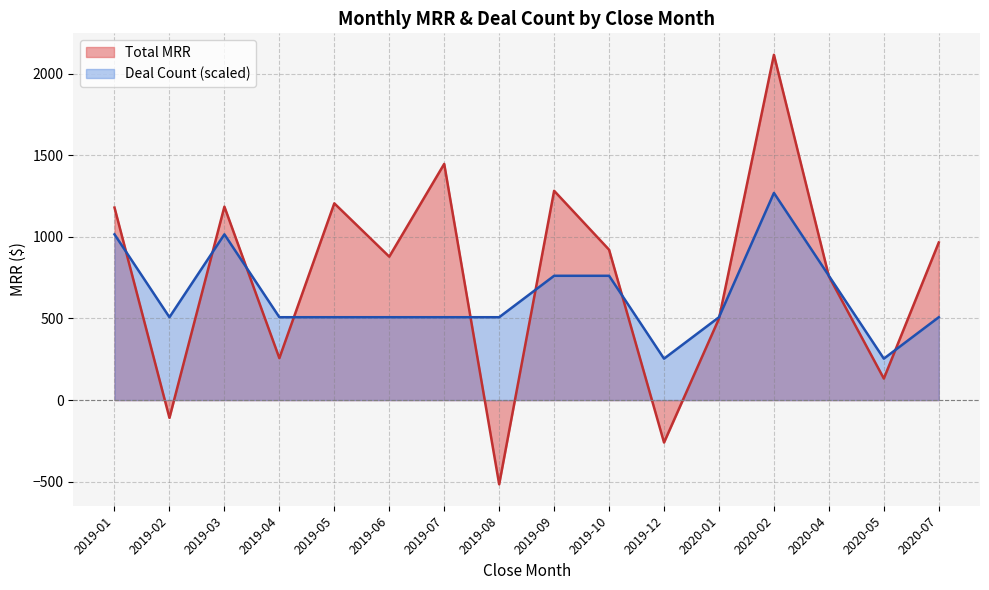

True or false: id and MRR intersect in this chart.

True